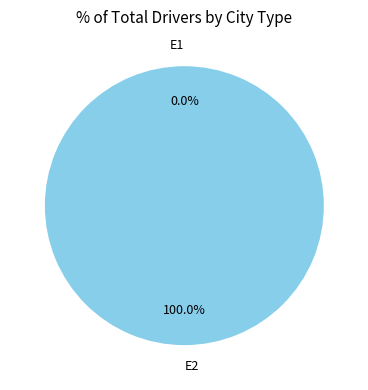

How many segments does this pie chart have?

2